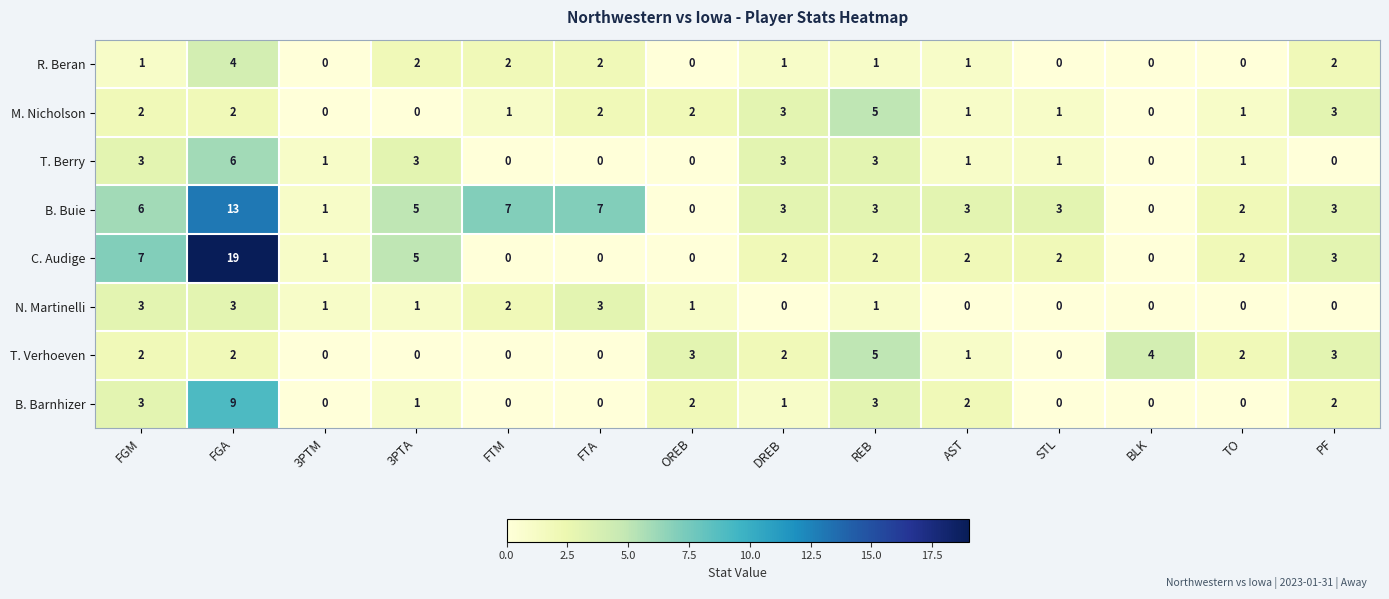

How many data points does each series have?

14